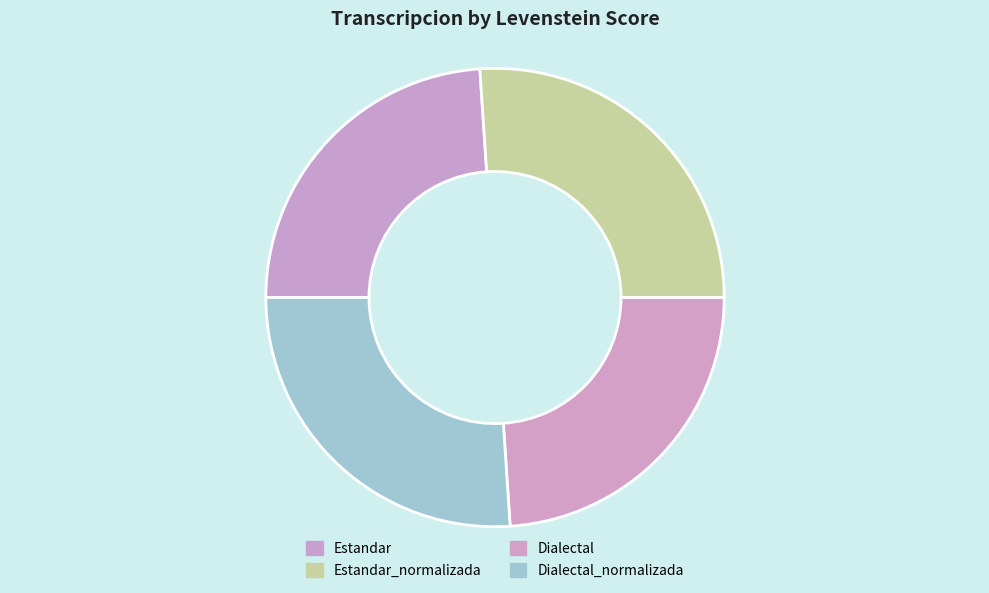

Count the number of slices in the pie.

4